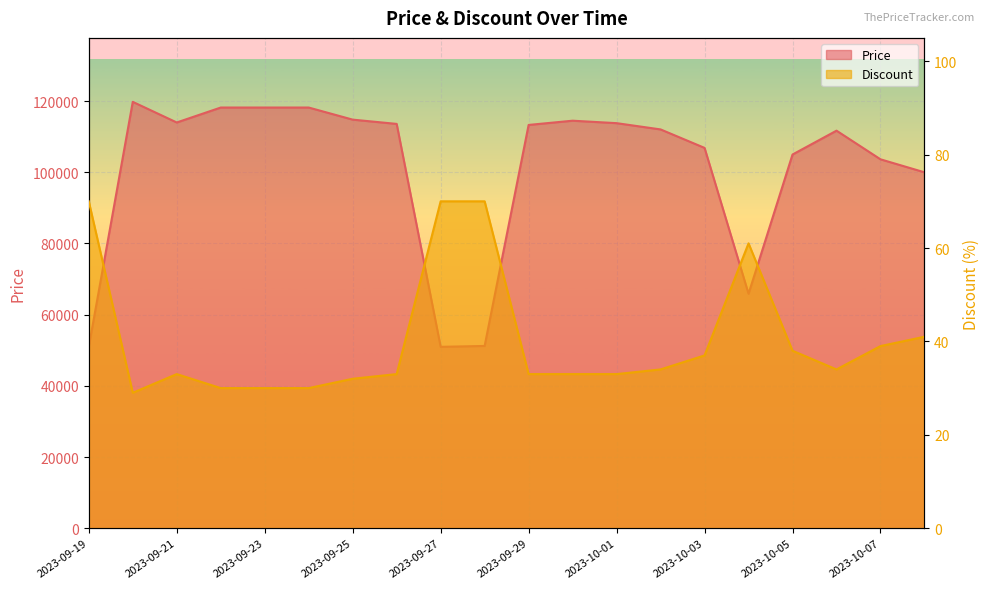

Rank the categories by Price value from lowest to highest.

2023-09-19, 2023-09-27, 2023-09-28, 2023-10-04, 2023-10-08, 2023-10-07, 2023-10-05, 2023-10-03, 2023-10-06, 2023-10-02, 2023-09-29, 2023-09-26, 2023-10-01, 2023-09-21, 2023-09-30, 2023-09-25, 2023-09-22, 2023-09-23, 2023-09-24, 2023-09-20